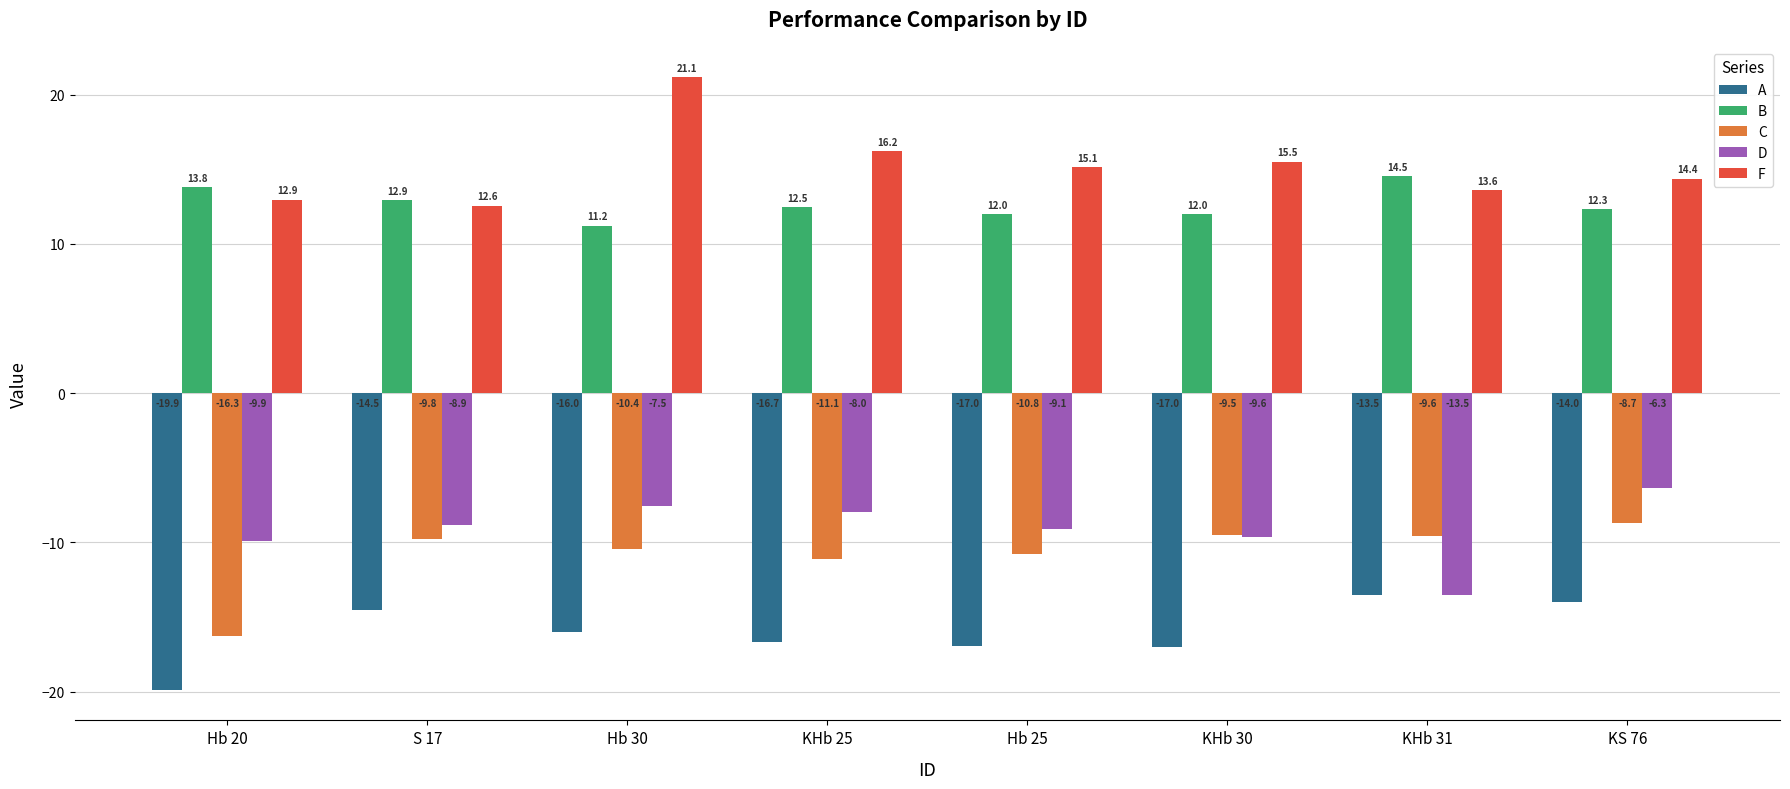

Is the value of D at KHb 25 greater than the value of A at KHb 31?

Yes